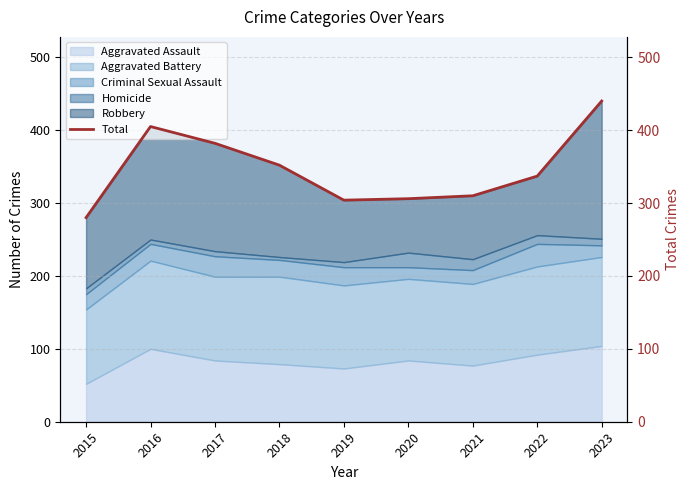

Reading left to right, transcribe all the data shown in this chart.

2015=280	2016=405	2017=382	2018=352	2019=304	2020=306	2021=310	2022=337	2023=440